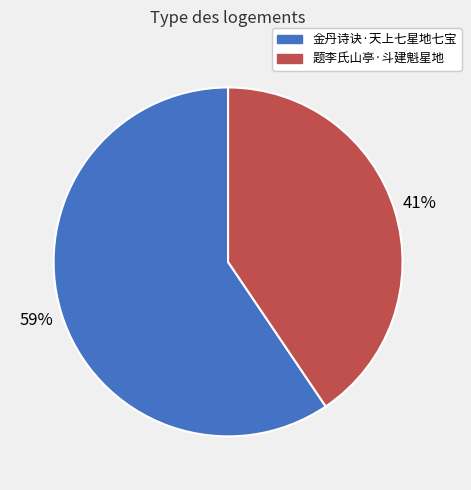

How many slices are in this pie chart?

2